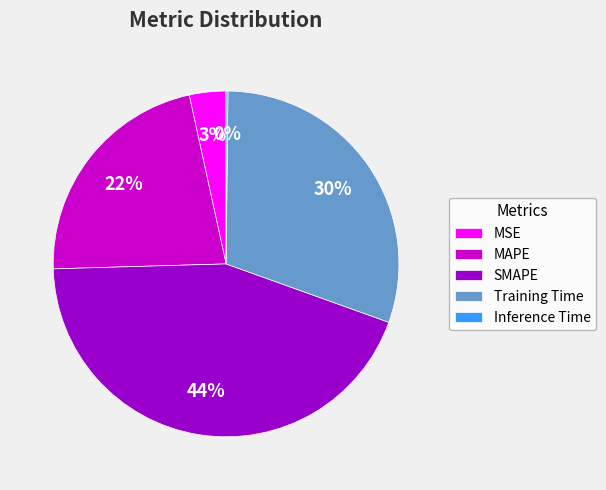

Does MSE account for over 50% of the chart?

No